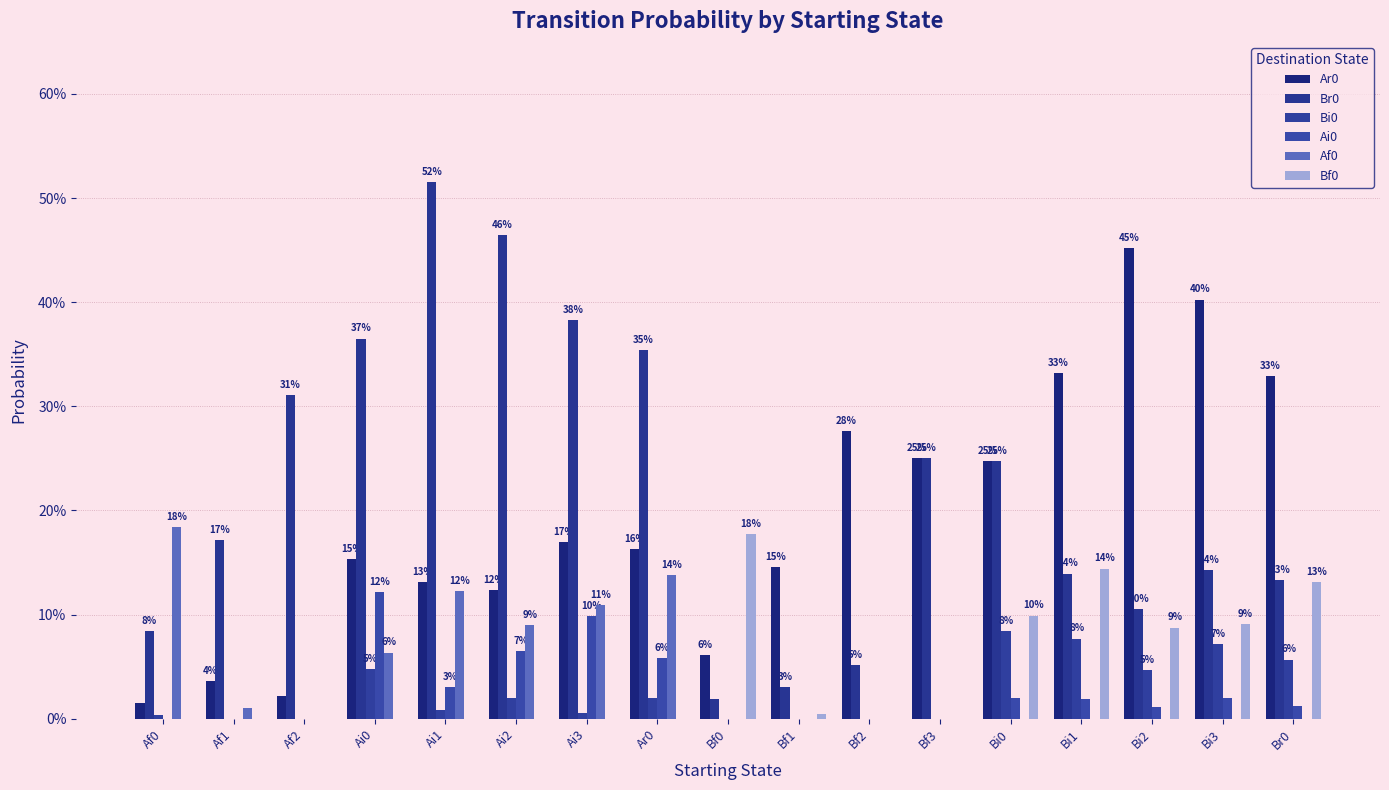

Between Af0 and Bf0, which series saw the biggest shift?

Af0